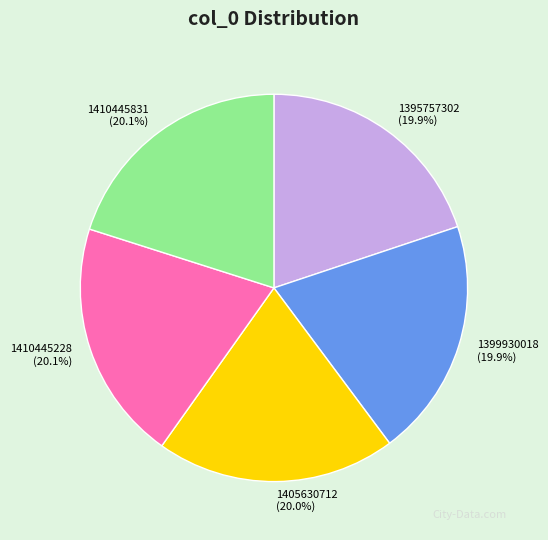

Does 1405630712 account for over 50% of the chart?

No